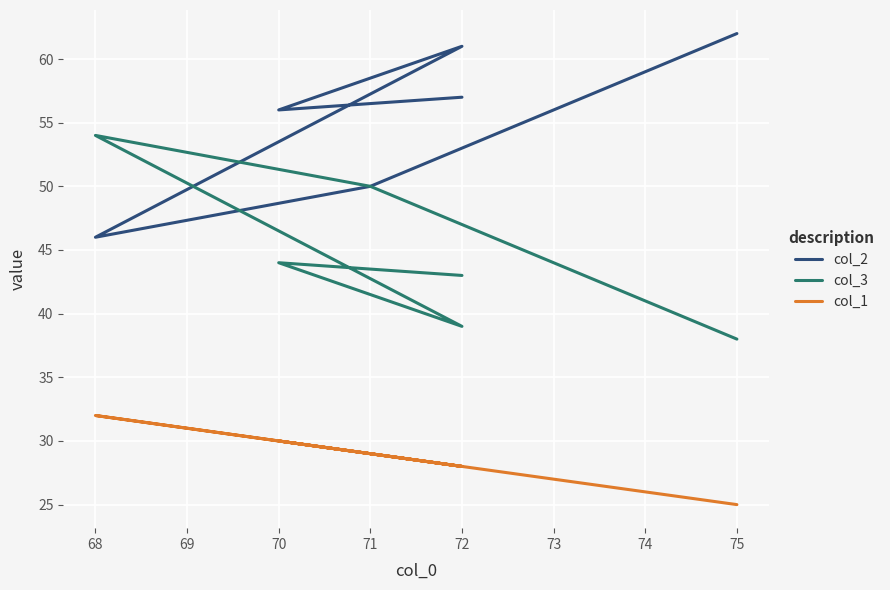

Reading left to right, transcribe all the data shown in this chart.

col_2: 62	50	46	61	56	57
col_3: 38	50	54	39	44	43
col_1: 25	29	32	28	30	28